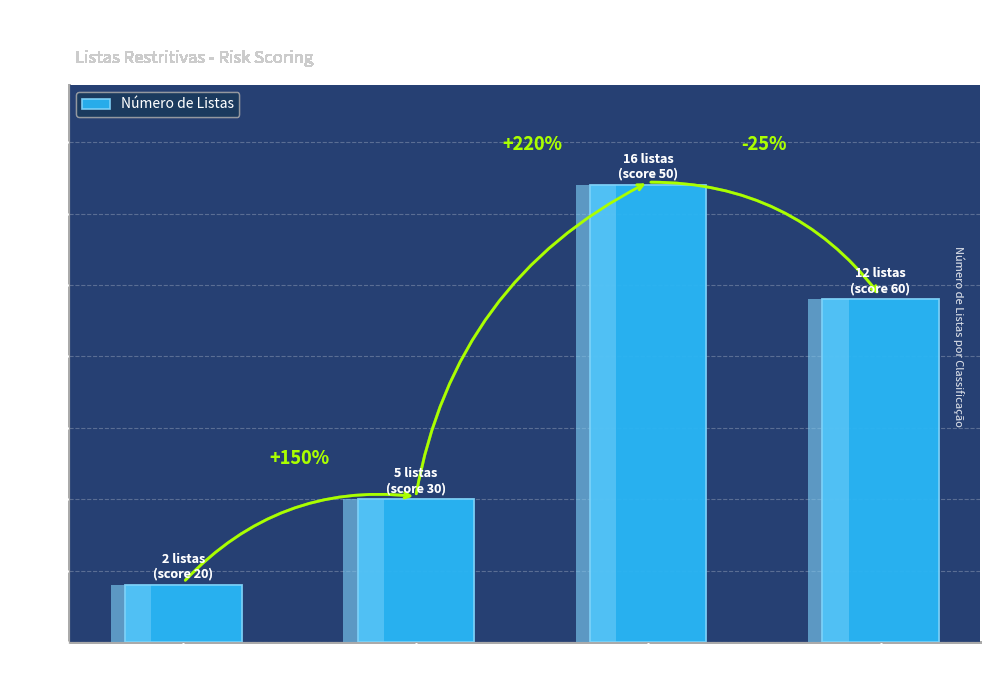

Reading right to left, list all the values displayed in this chart.

12	16	5	2